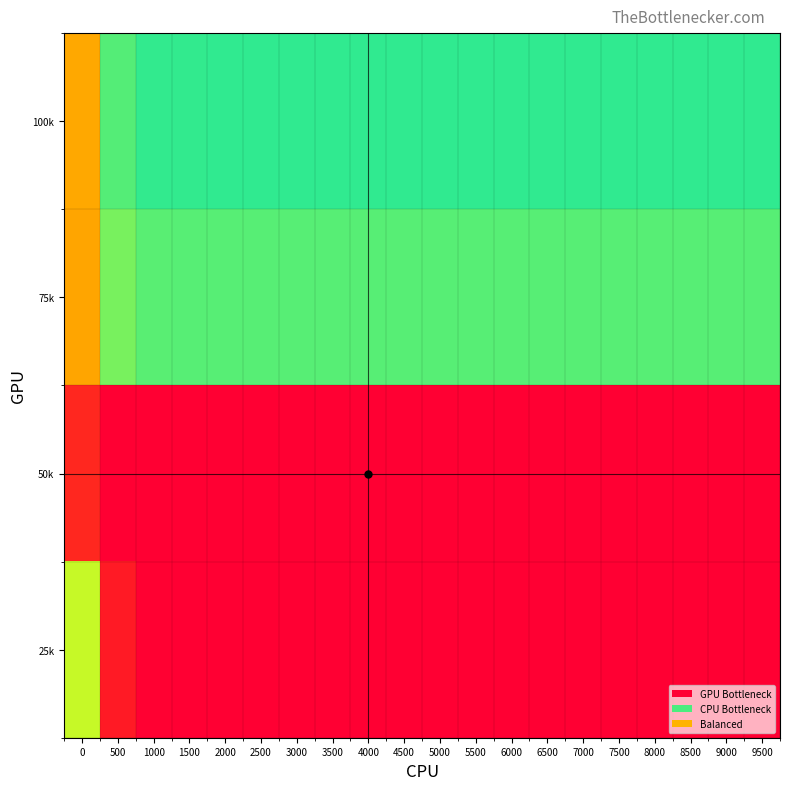

What is the total value across all series at 9000?

1.0